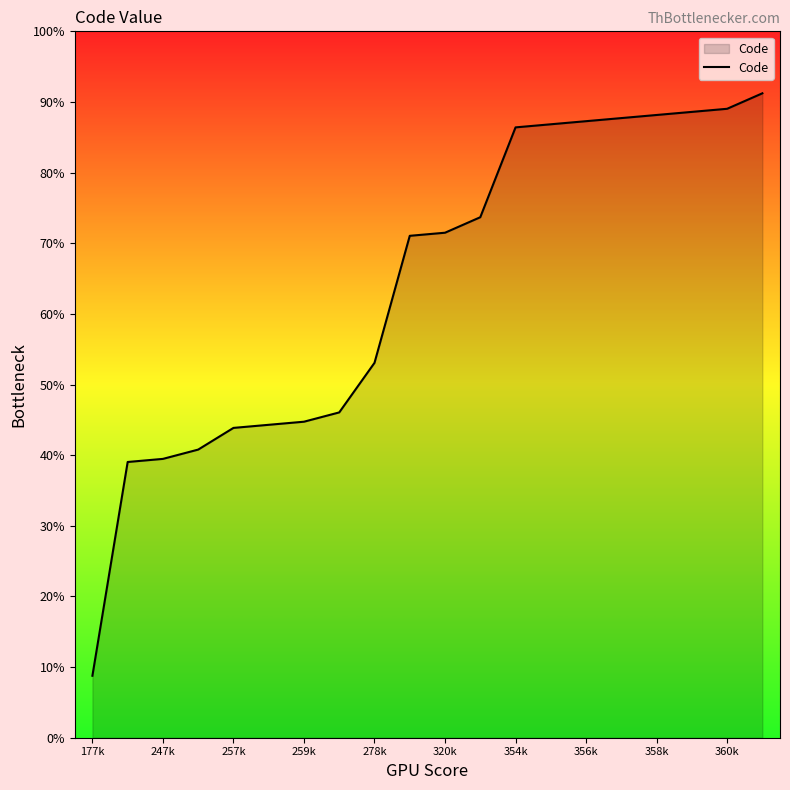

At which category does the chart reach its minimum across all series?

177k